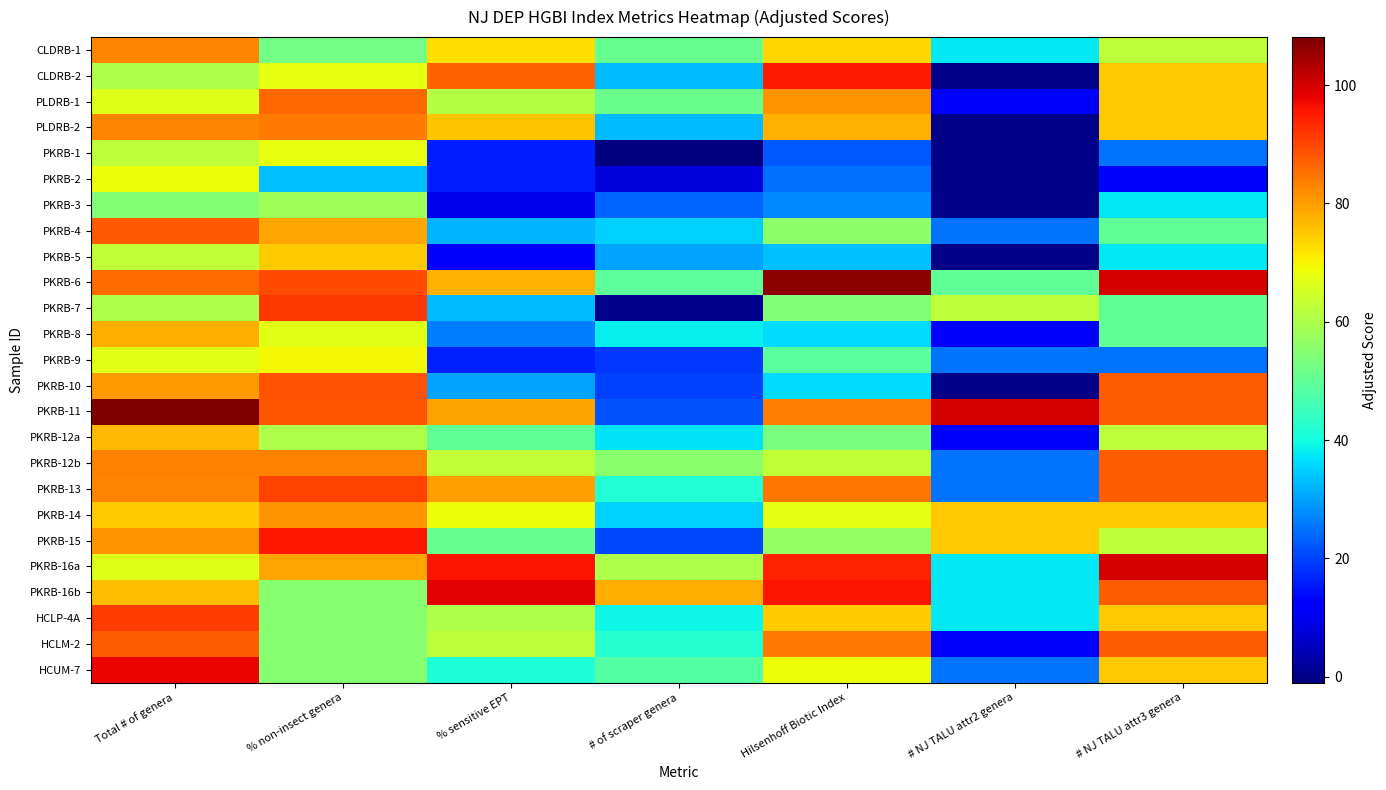

What is the greatest value displayed?

108.1